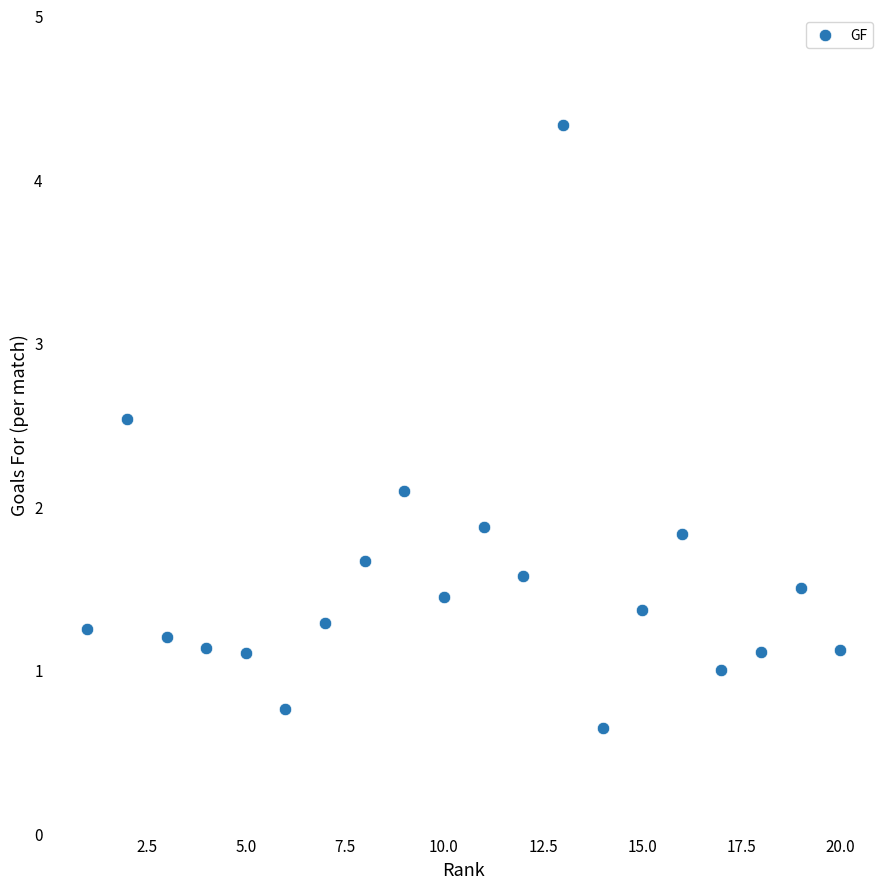

What is the range of Y values (max minus min)?

3.7